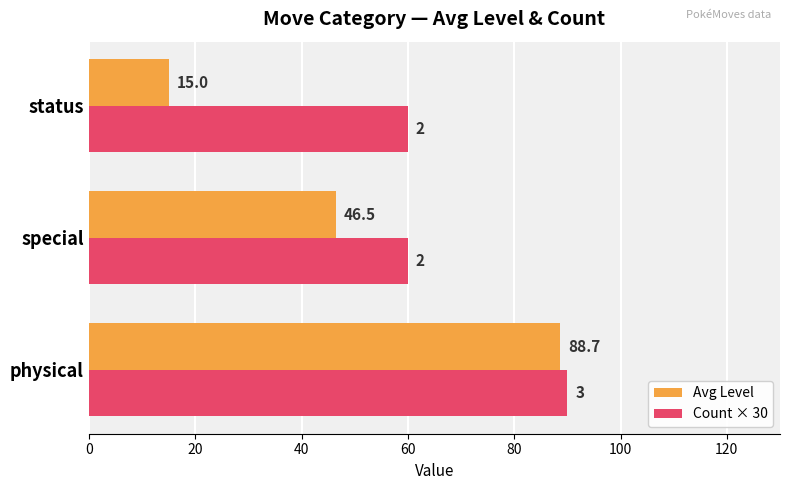

What value does the Count × 30 series have at status?

60.0